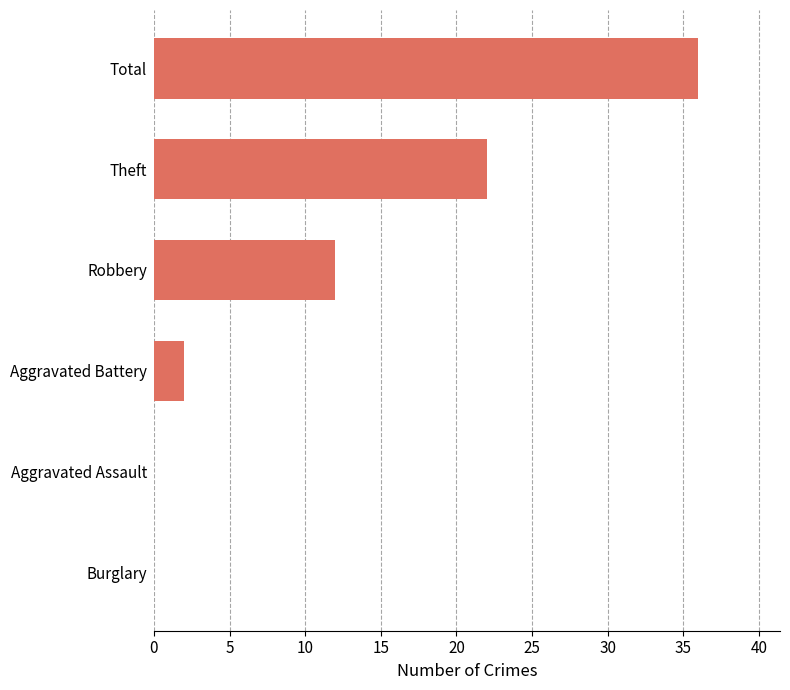

Which label corresponds to the largest value in the chart?

Total